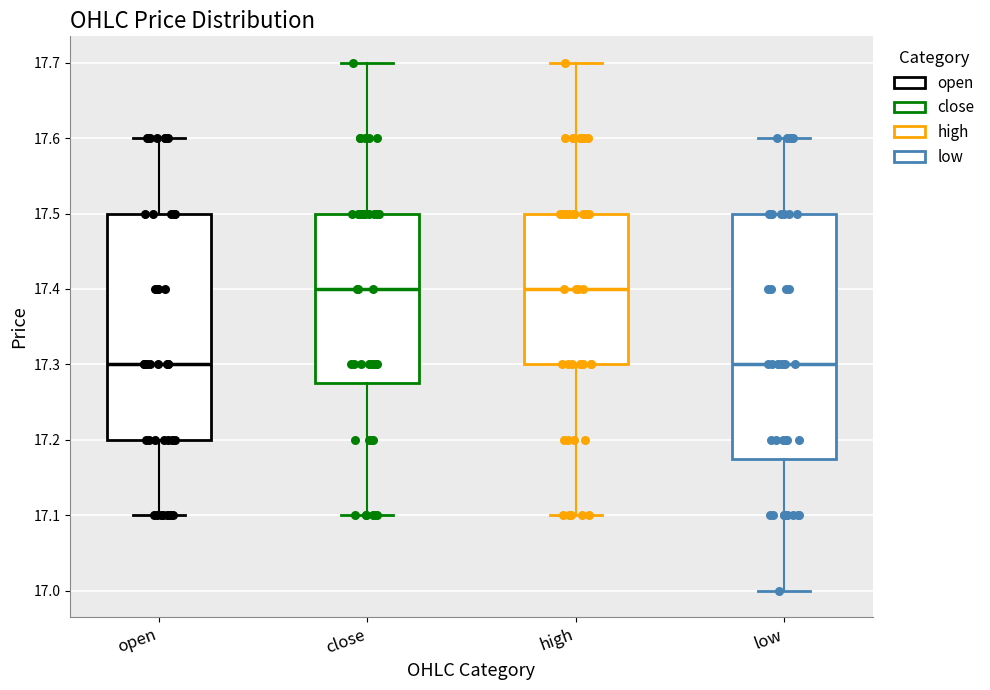

Where is the lower edge of the box for close on the y-axis? The values are not printed on the chart, so give them approximately, as read against the axis.

17.28